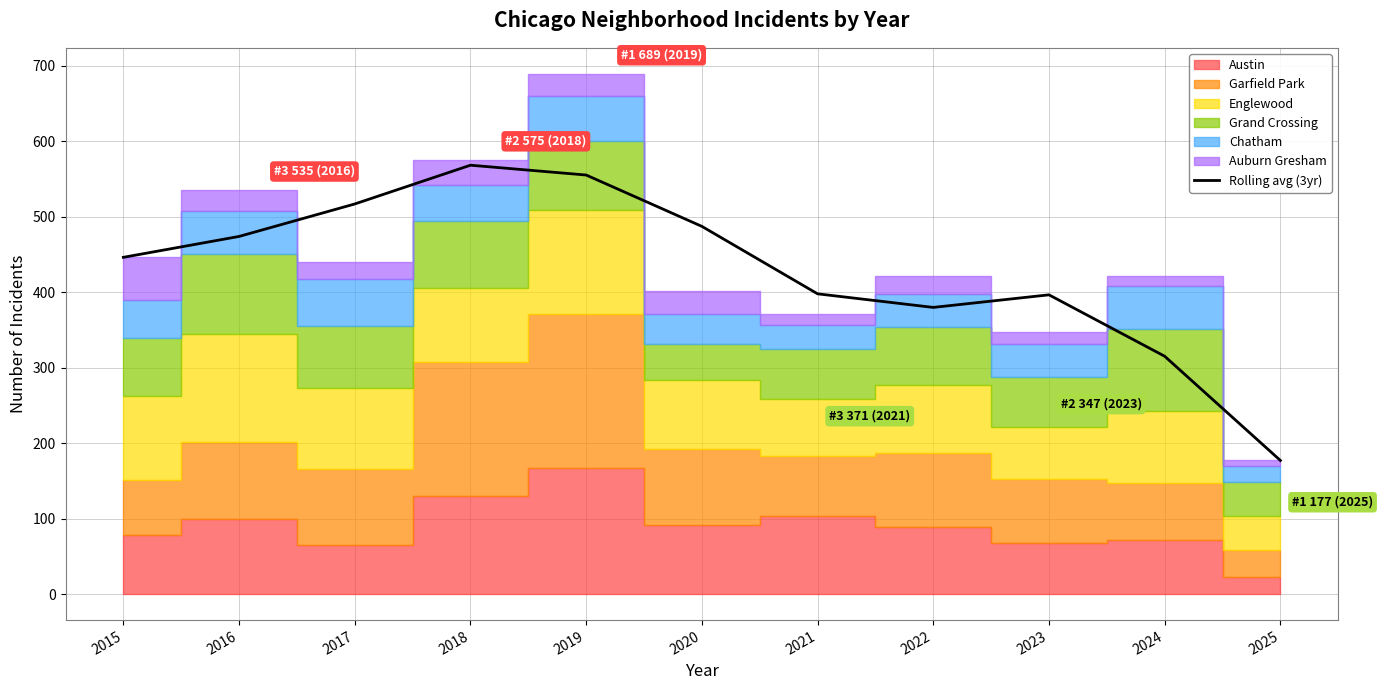

At which category does the chart reach its minimum across all series?

2025